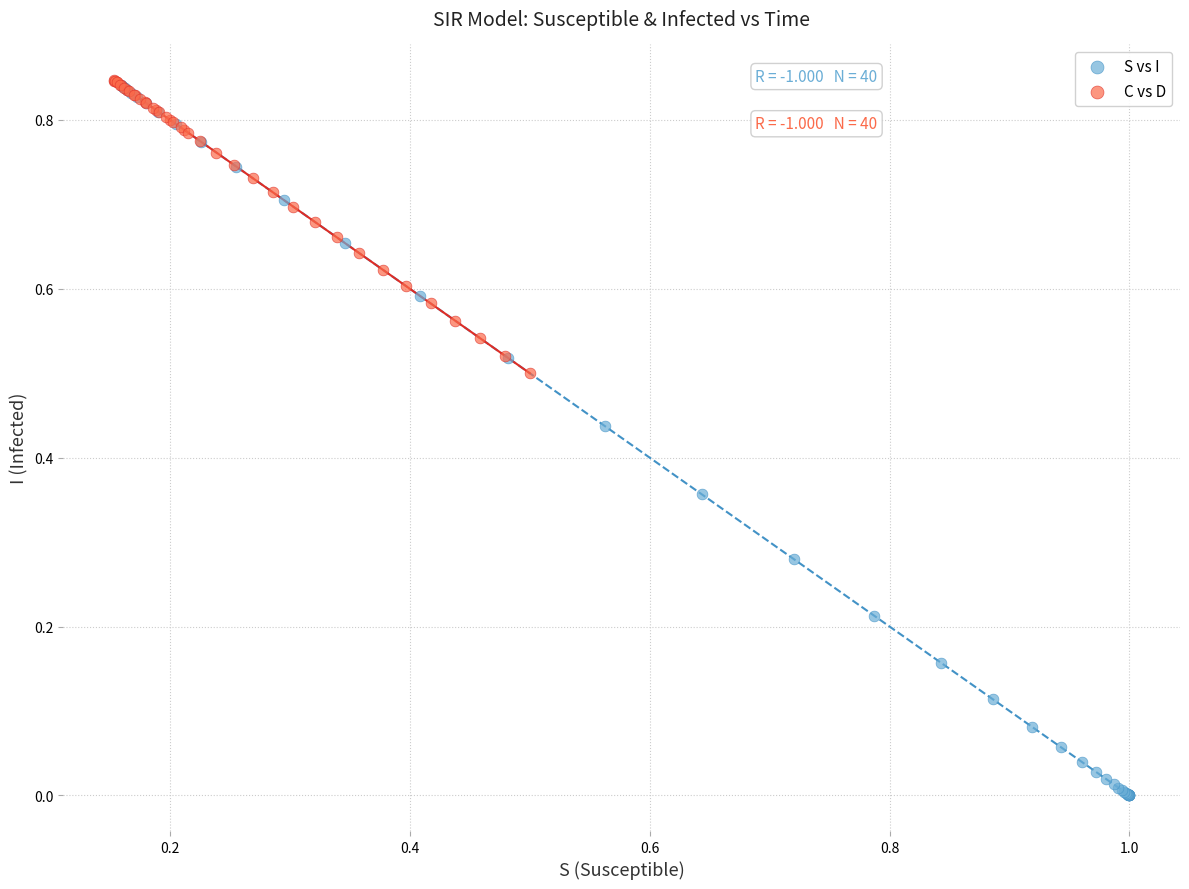

Which series has the widest spread of Y values?

S vs I